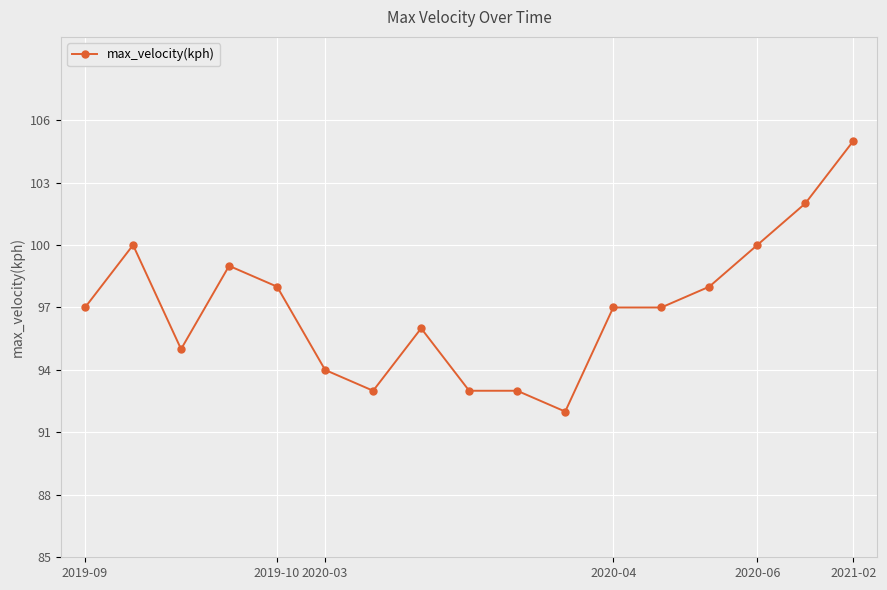

What is the minimum value shown in the chart?

92